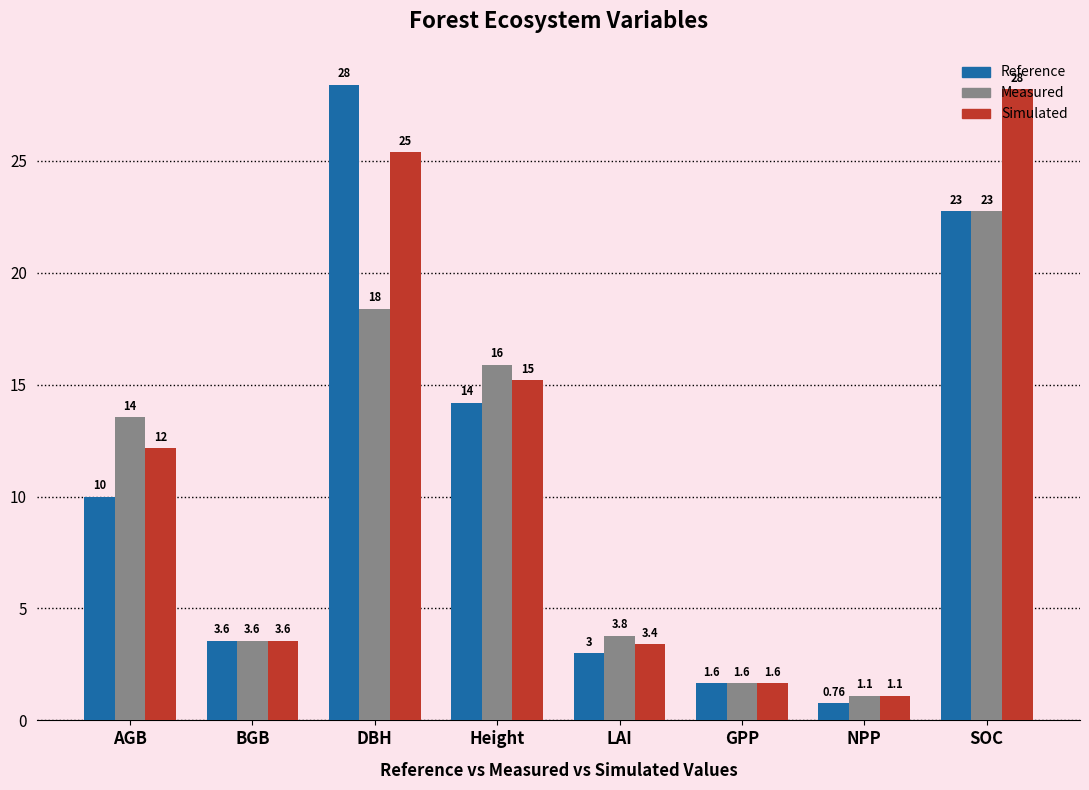

What is the sum of the Reference values at BGB and SOC?

26.3